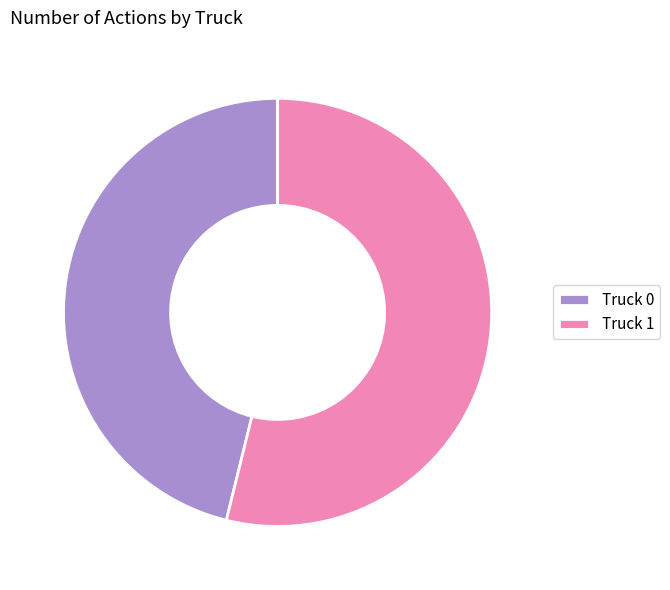

Is it true that Truck 1 is 40% of the pie?

False